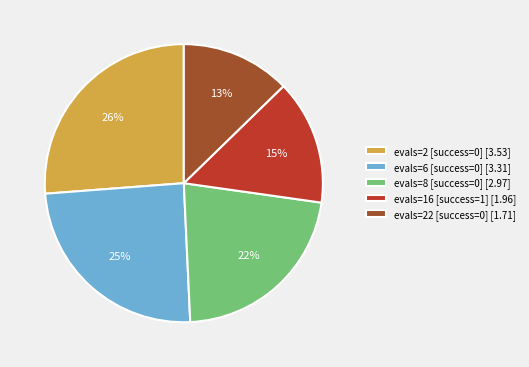

Combined, do evals=2 [success=0] [3.53] and evals=8 [success=0] [2.97] account for over 50%?

No